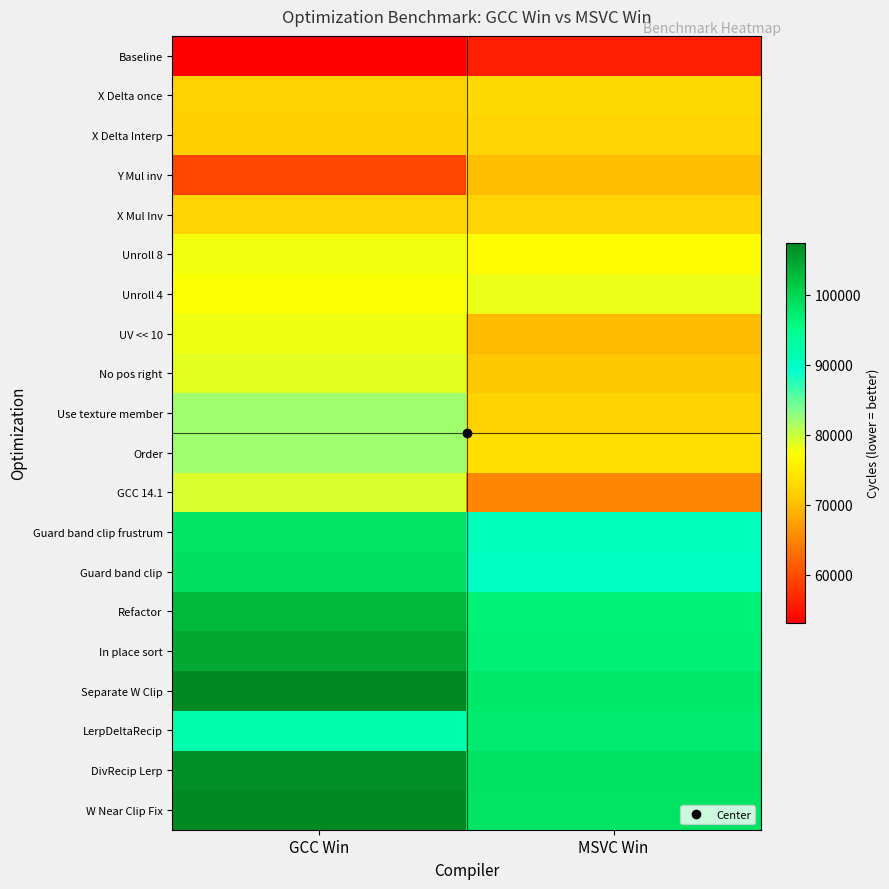

At MSVC Win, list the series in order from smallest to largest.

Baseline, GCC 14.1, UV << 10, Y Mul inv, No pos right, Use texture member, X Mul Inv, X Delta Interp, X Delta once, Order, Unroll 8, Unroll 4, Guard band clip, Guard band clip frustrum, Refactor, In place sort, LerpDeltaRecip, Separate W Clip, W Near Clip Fix, DivRecip Lerp